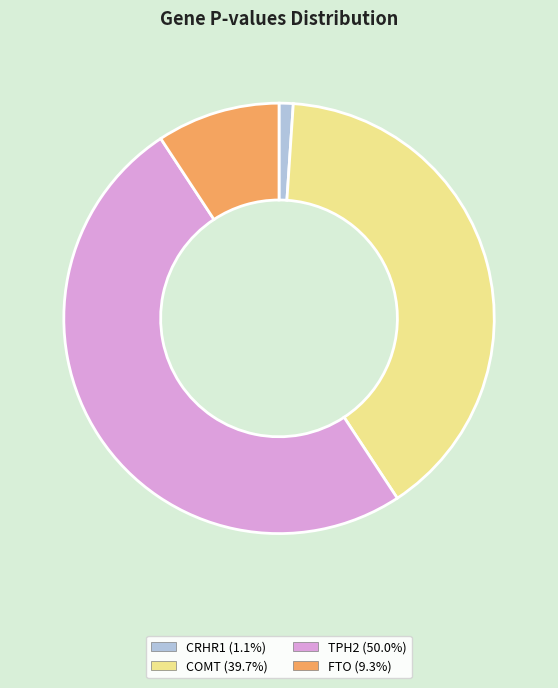

Between FTO and COMT, which is larger?

COMT